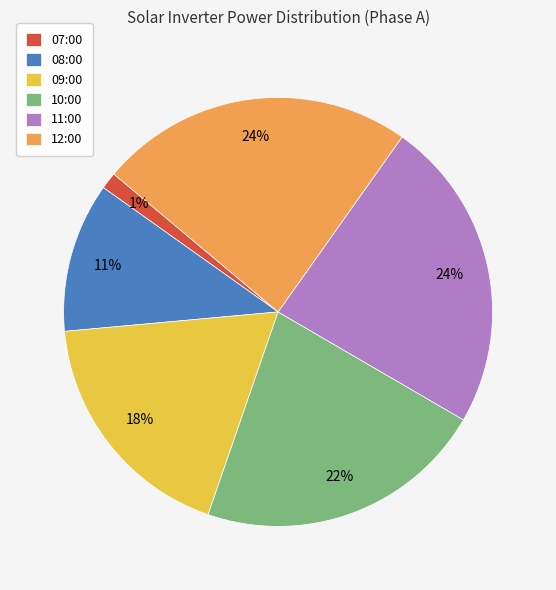

Do 11:00 and 09:00 together represent more than half of the pie?

No